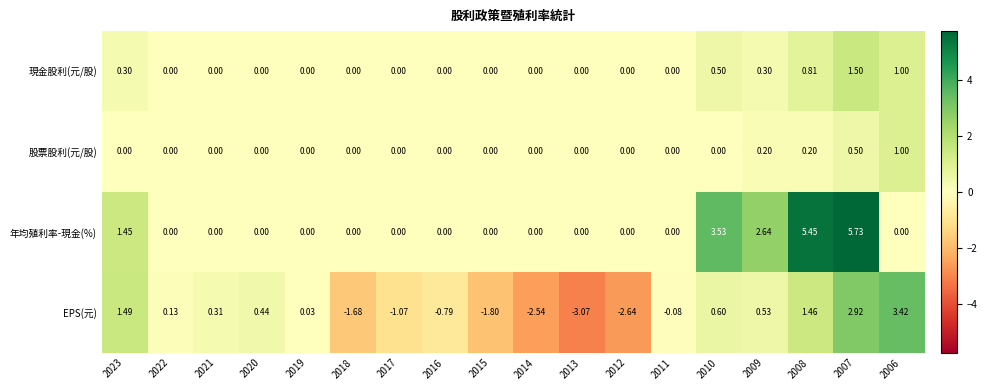

Between 2022 and 2020, which series saw the biggest shift?

EPS(元)